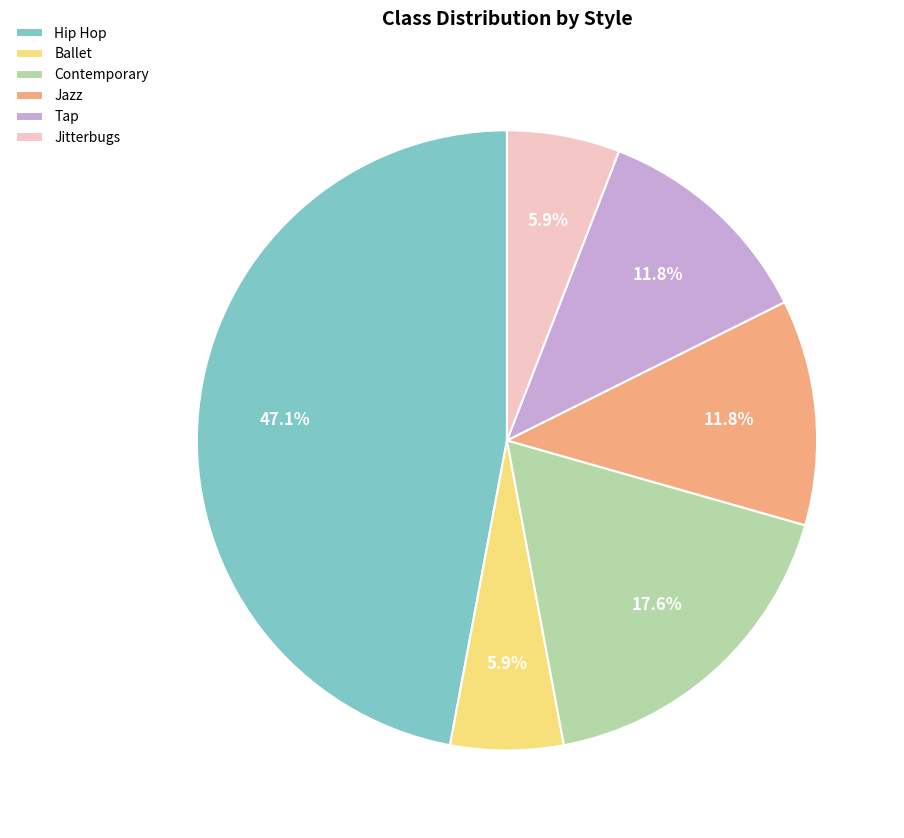

Count the number of slices in the pie.

6